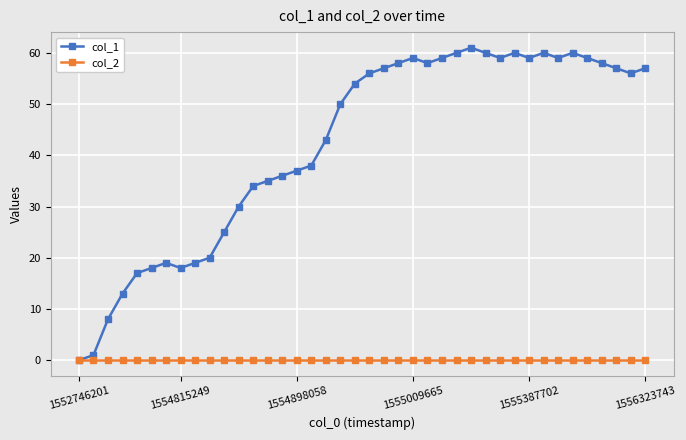

Which series has the largest total across all categories?

col_1